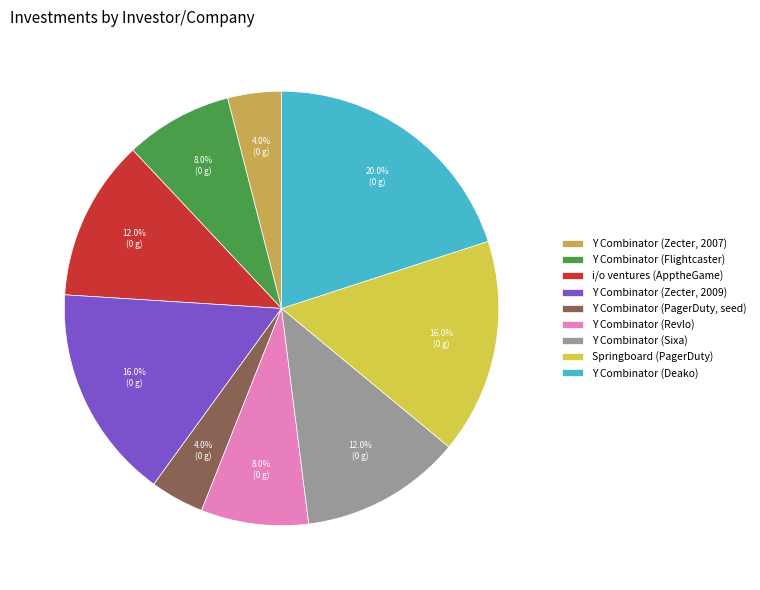

To the nearest percent, what percentage of the pie is Y Combinator (Deako)?

20%